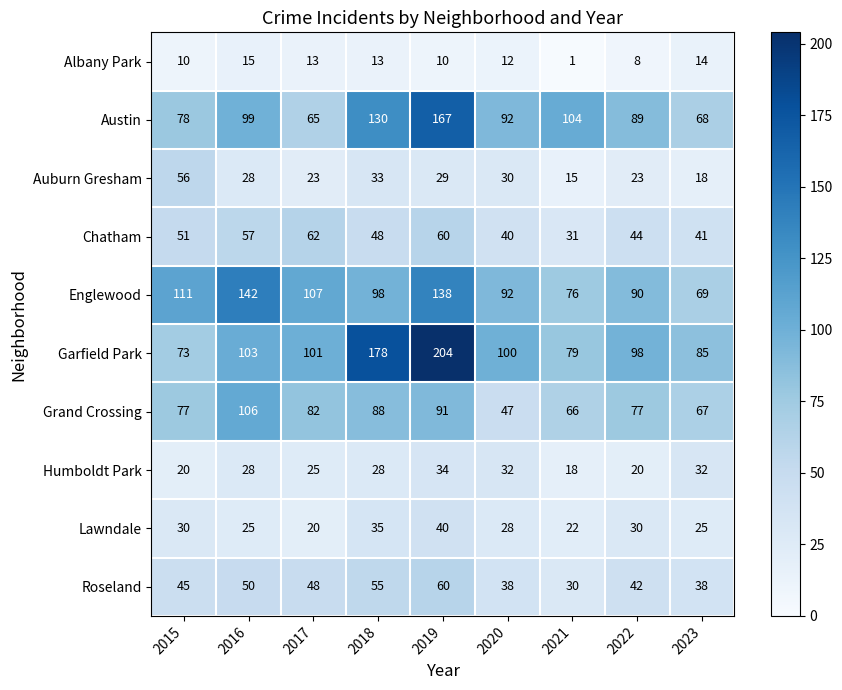

What is the greatest value displayed?

204